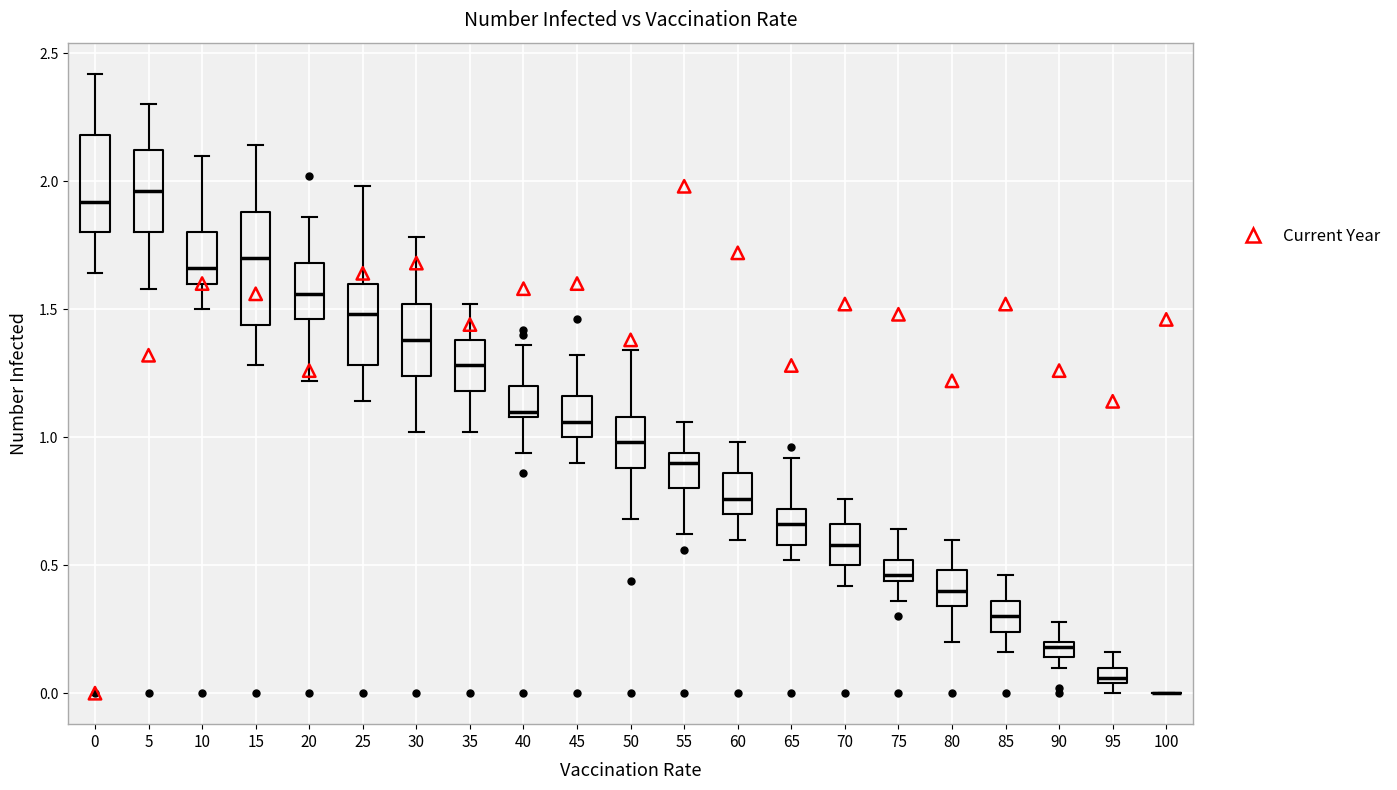

Which box is the tallest, from its lower edge to its upper edge?

15